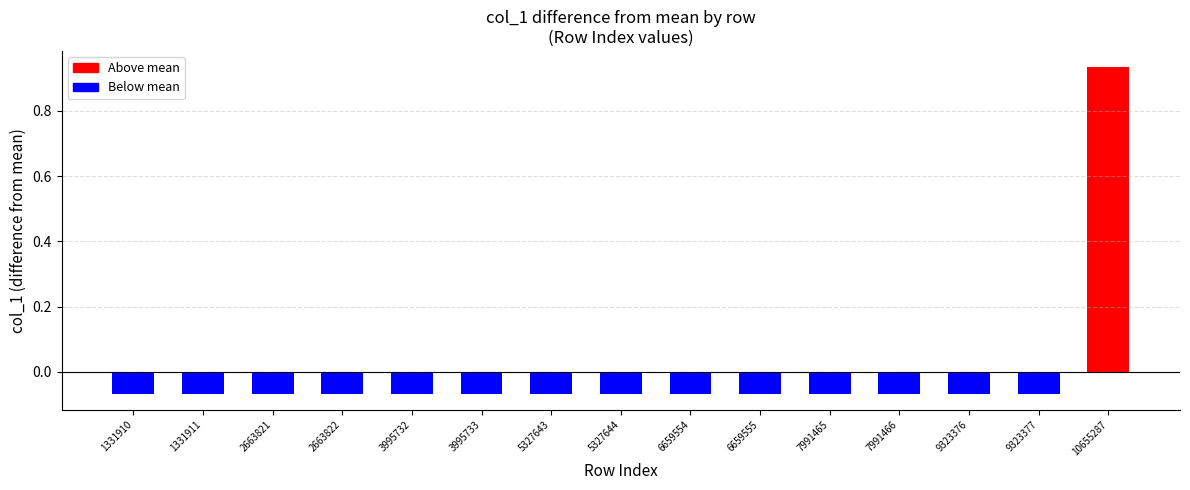

Which category has the highest value across all series?

10655287